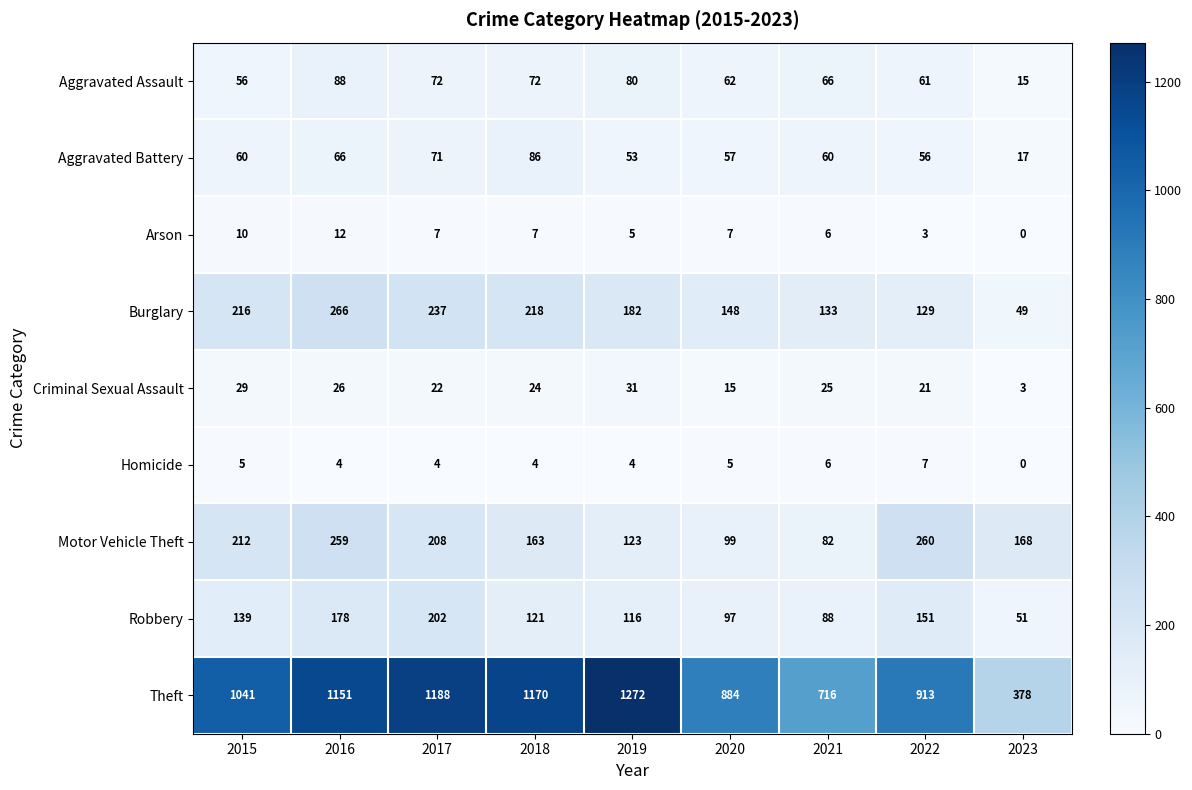

What is the difference between the second highest and second lowest values in the Aggravated Battery series?

18